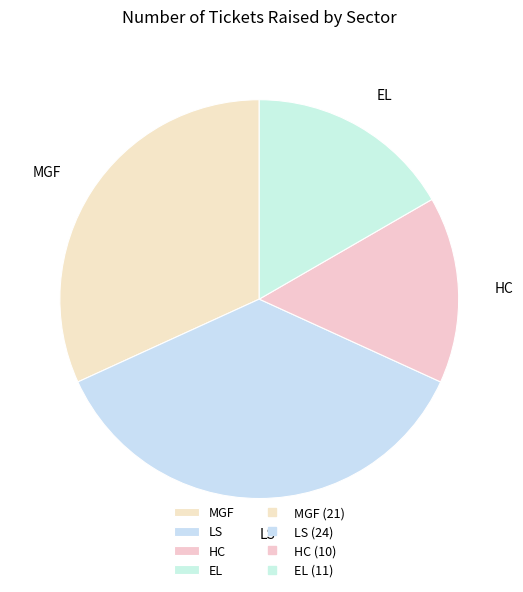

Does any single category account for the majority?

No